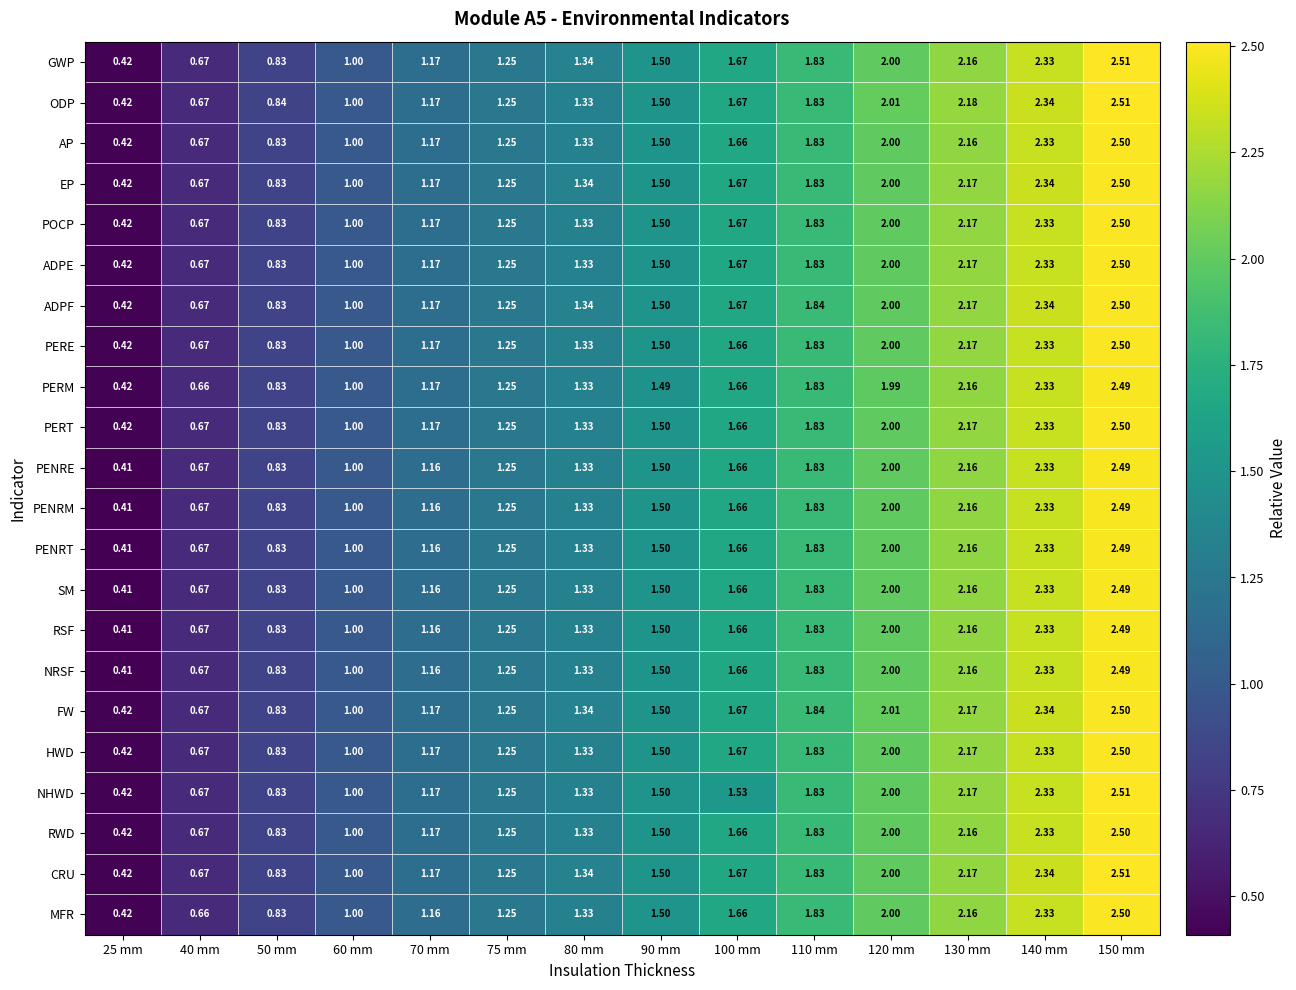

Which series has the largest total across all categories?

ODP